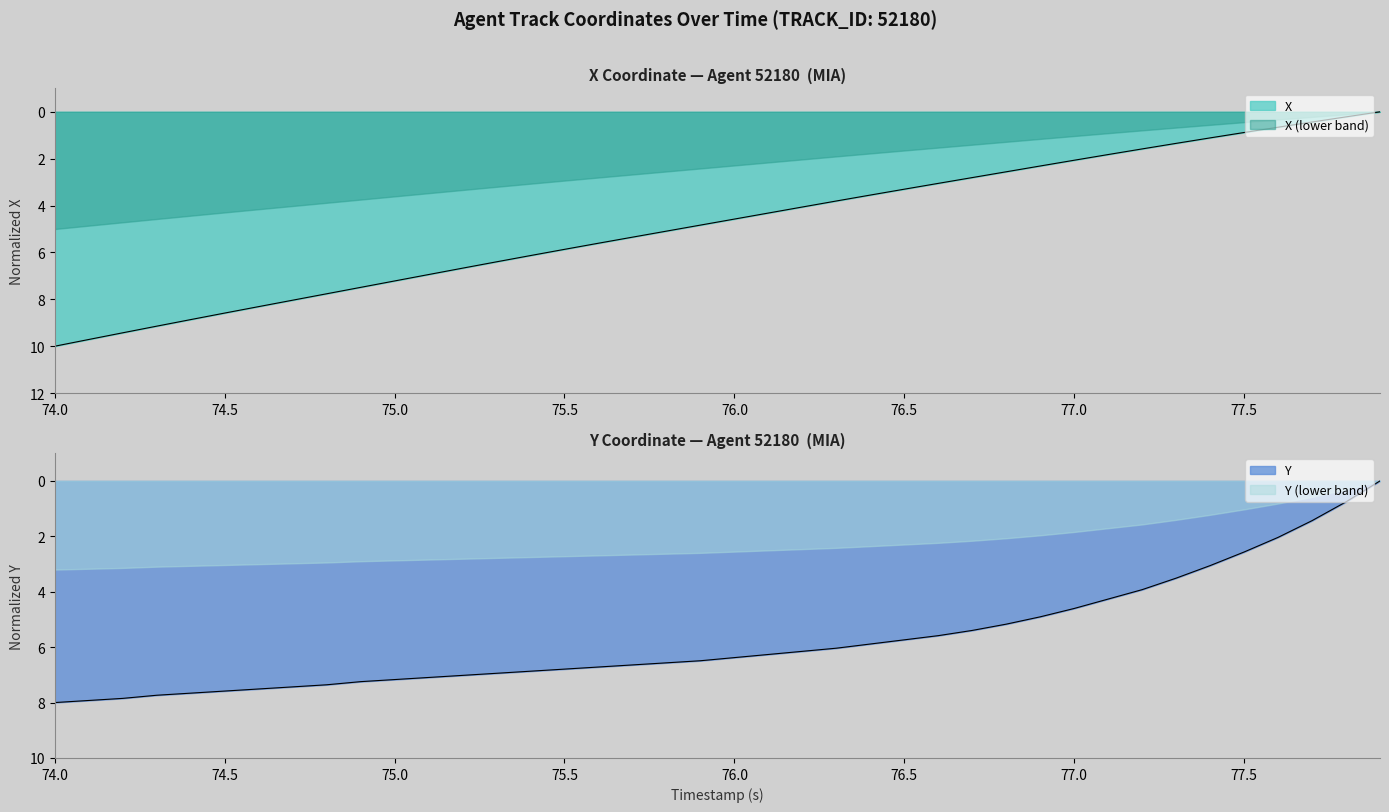

What is the average value of the X series?

4.8